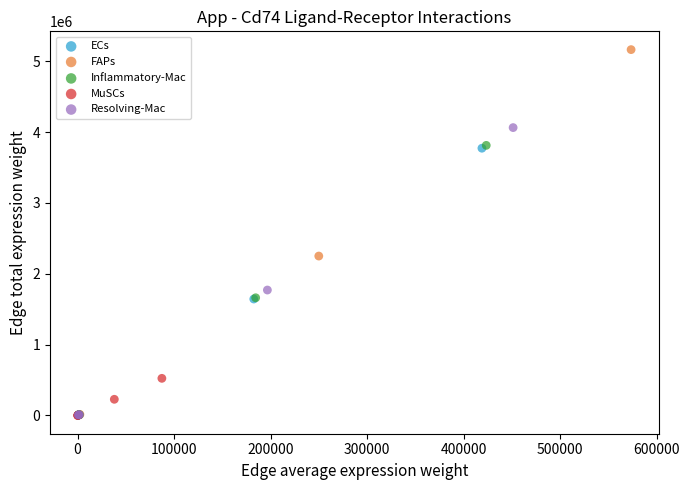

Which series has the widest spread of Y values?

FAPs